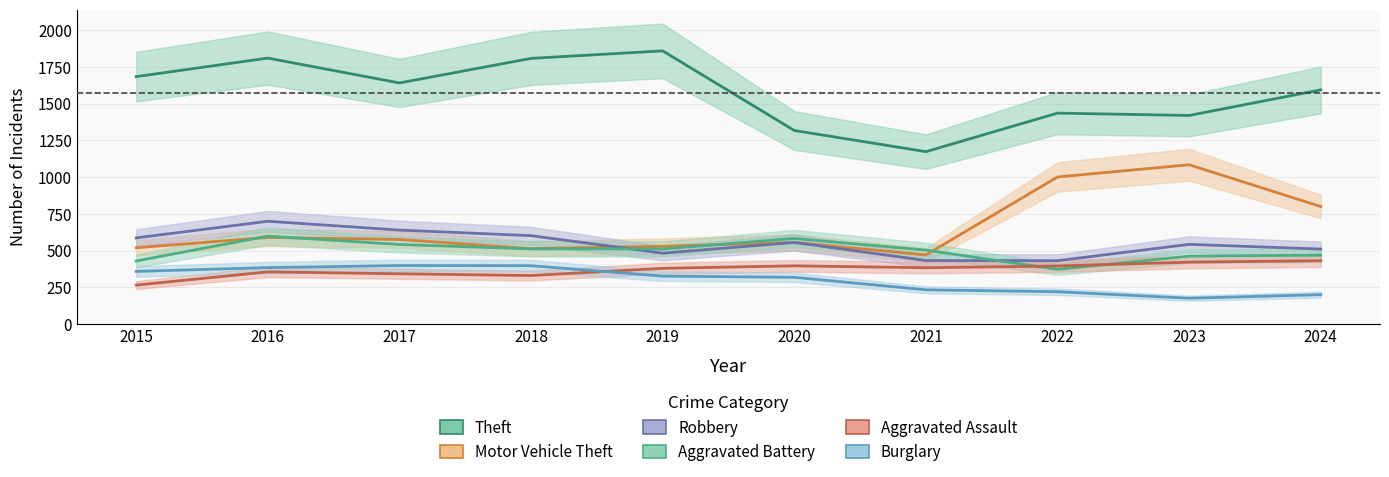

True or false: Burglary and Motor Vehicle Theft cross at least once.

False